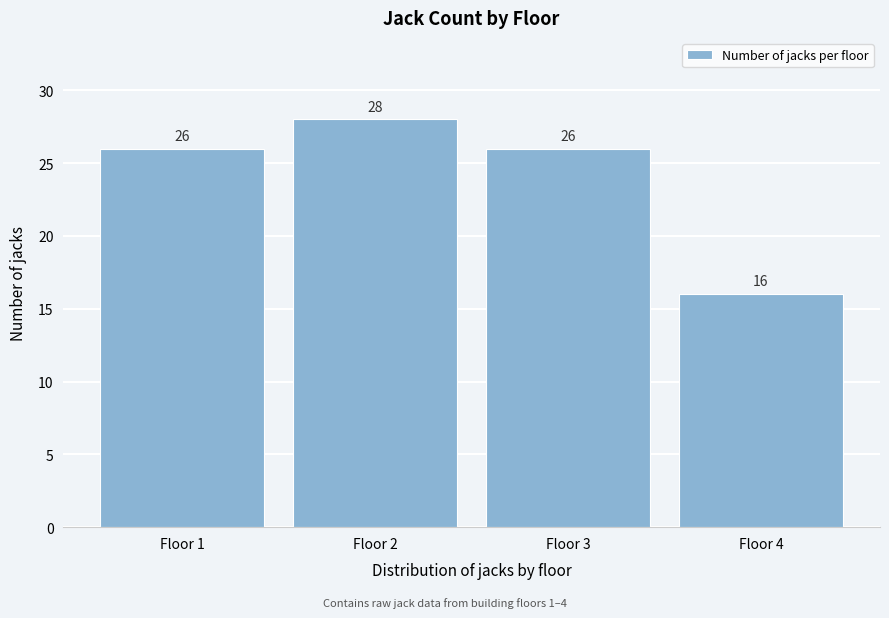

Reading right to left, transcribe all the data shown in this chart.

Floor 4=16	Floor 3=26	Floor 2=28	Floor 1=26